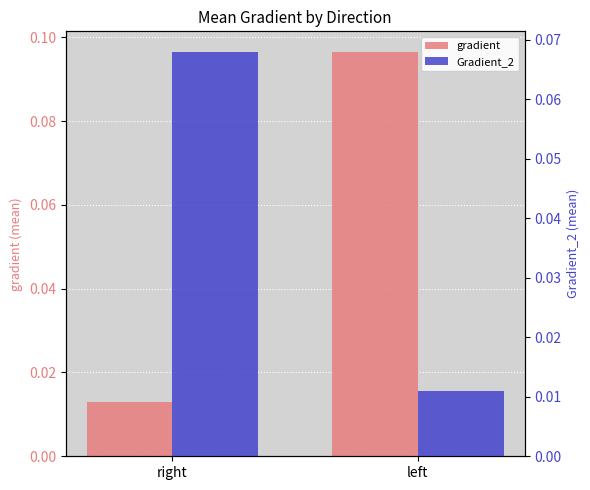

At how many categories does at least one series exceed 0?

2